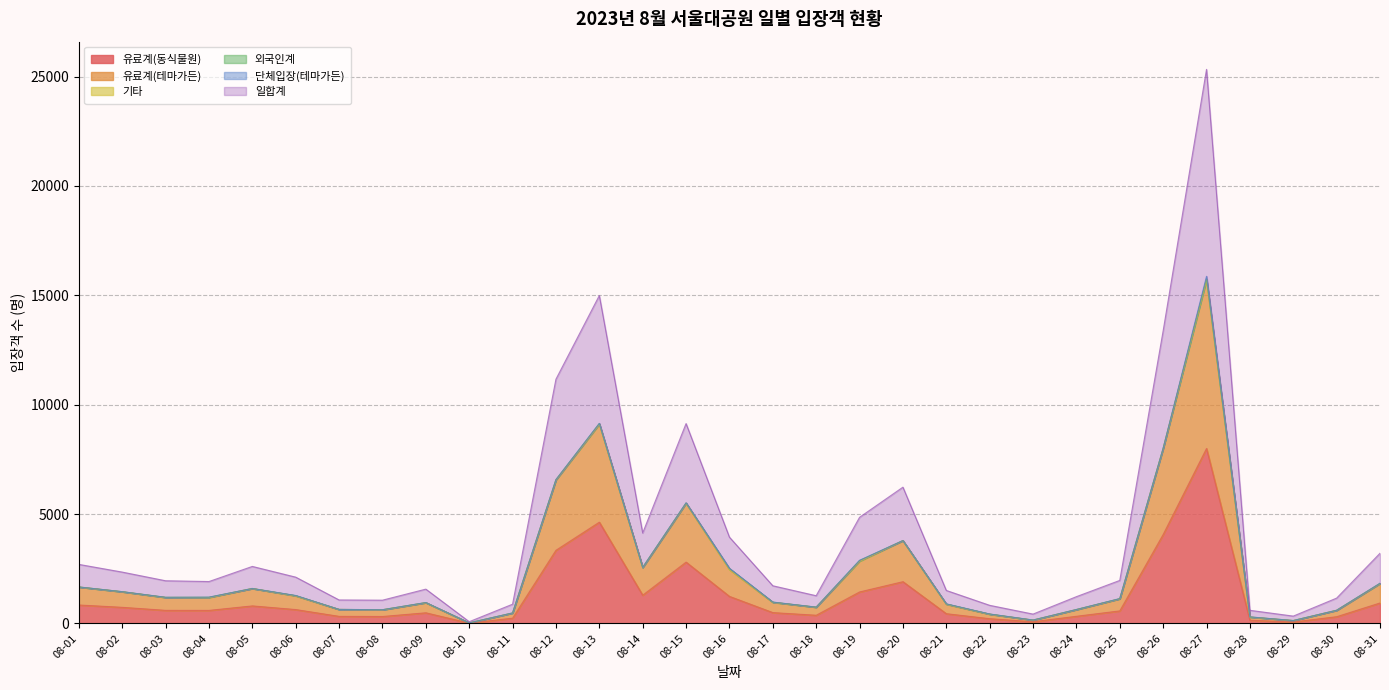

In 유료계(동식물원), how many points are lower than both neighbors (excluding endpoints)?

7